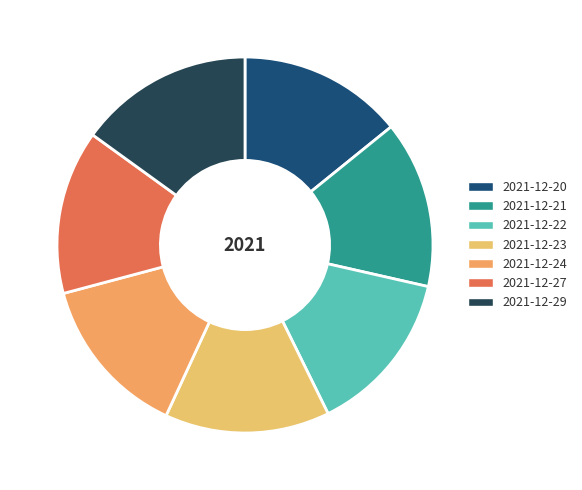

What percentage is NOT represented by 2021-12-23?

85.8%